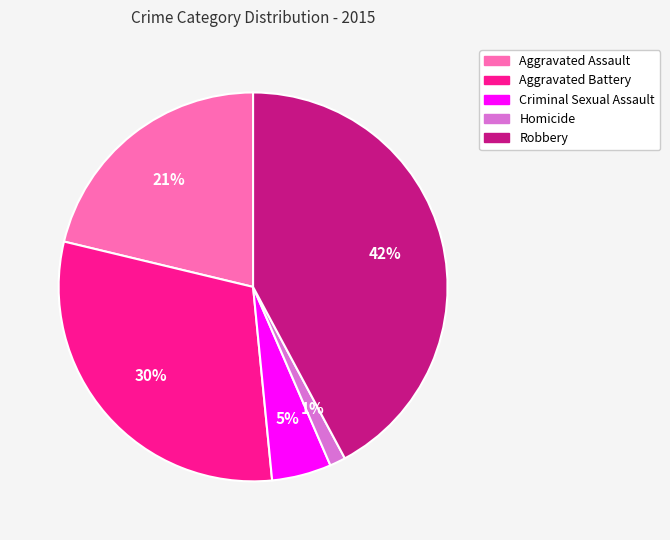

Does any single category account for the majority?

No